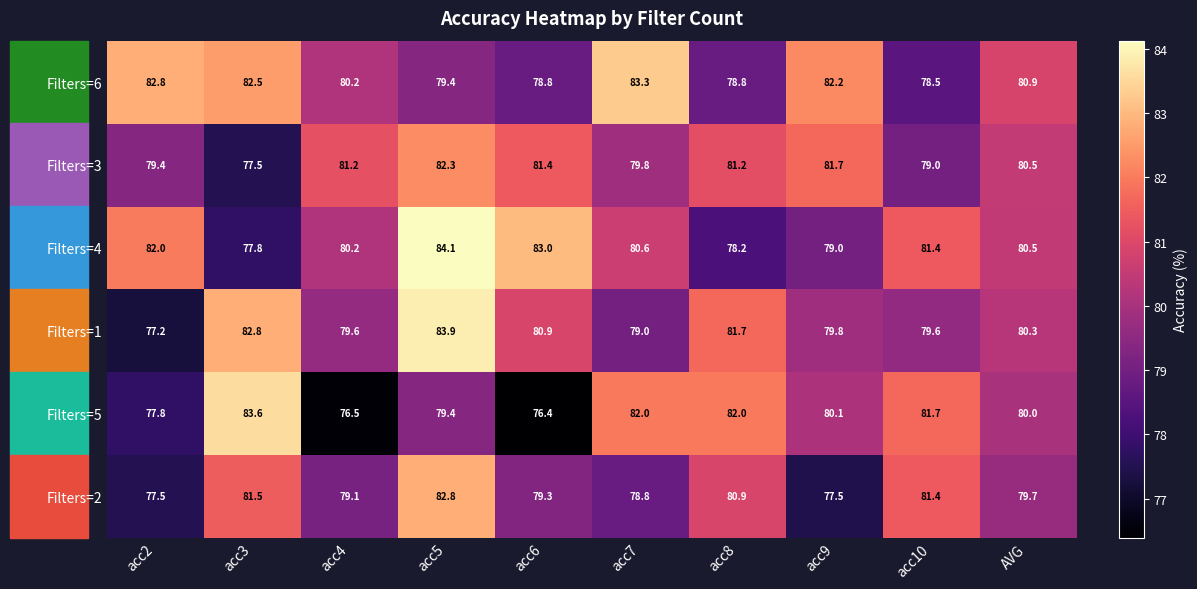

What is the difference between the second highest and second lowest values in the Filters=6 series?

4.0